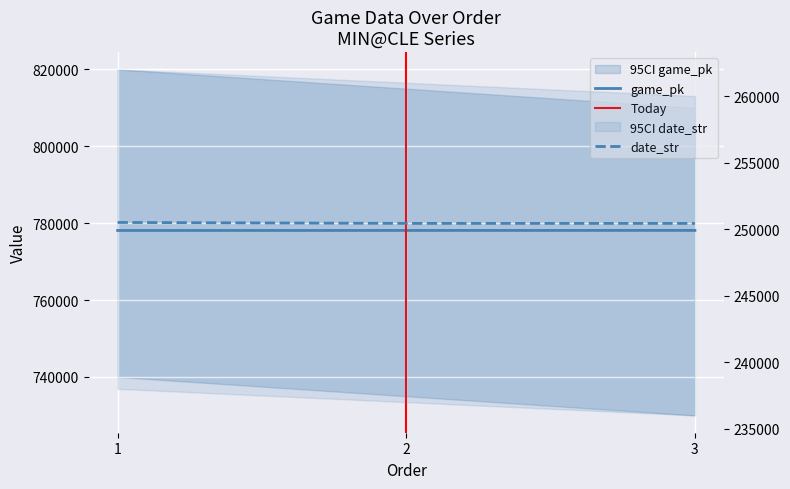

List the series in order of their overall mean, lowest first.

date_str, game_pk